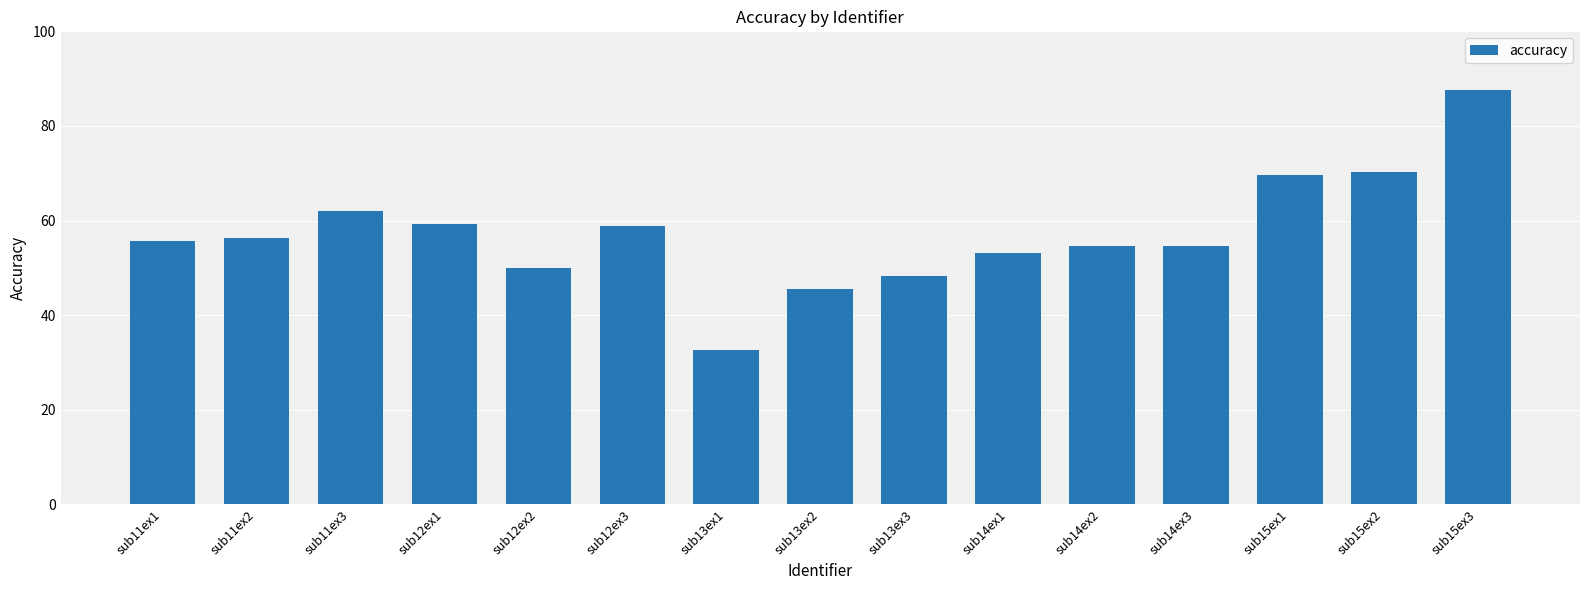

What position from the left is sub13ex2?

8